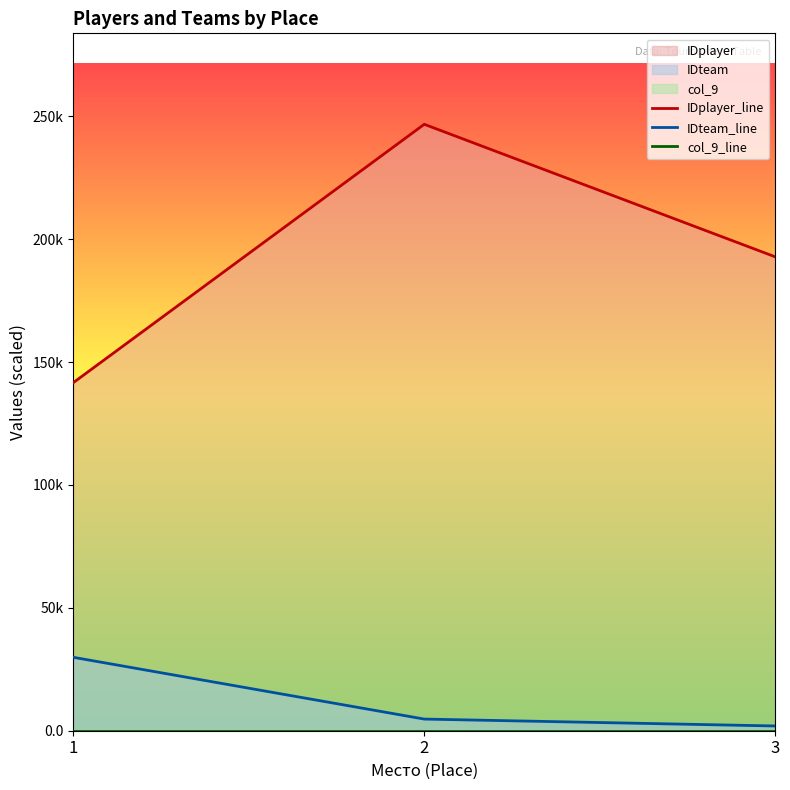

Which has a higher value, 1 or 2?

2